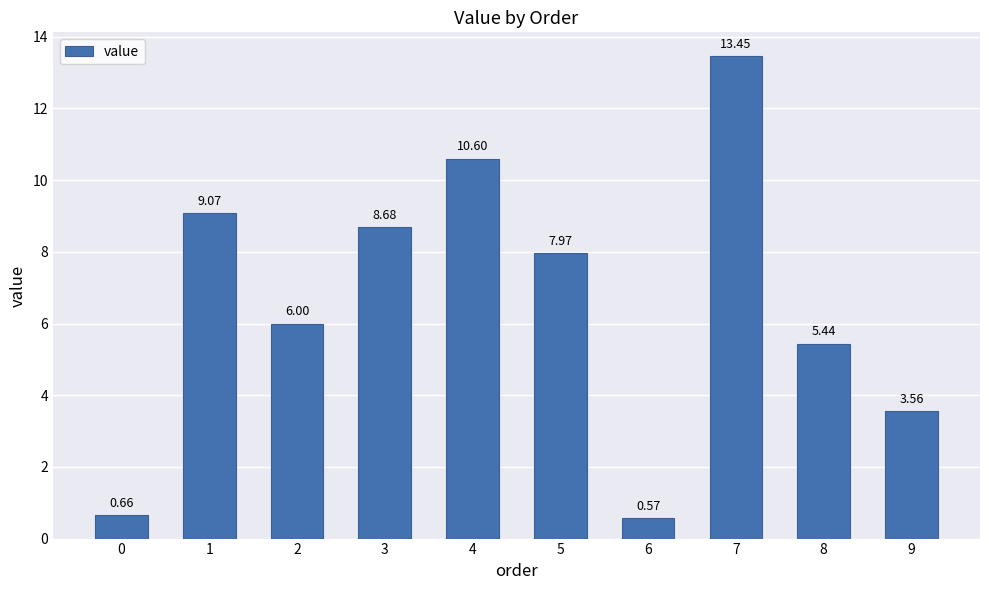

Is it true that the value at 8 is 2.3?

False